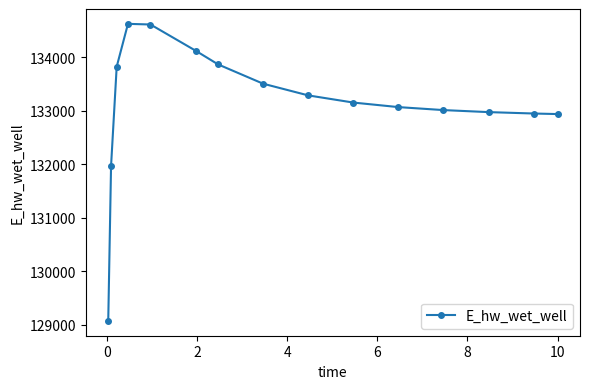

What is the value of the 6th point from the left?

134122.3